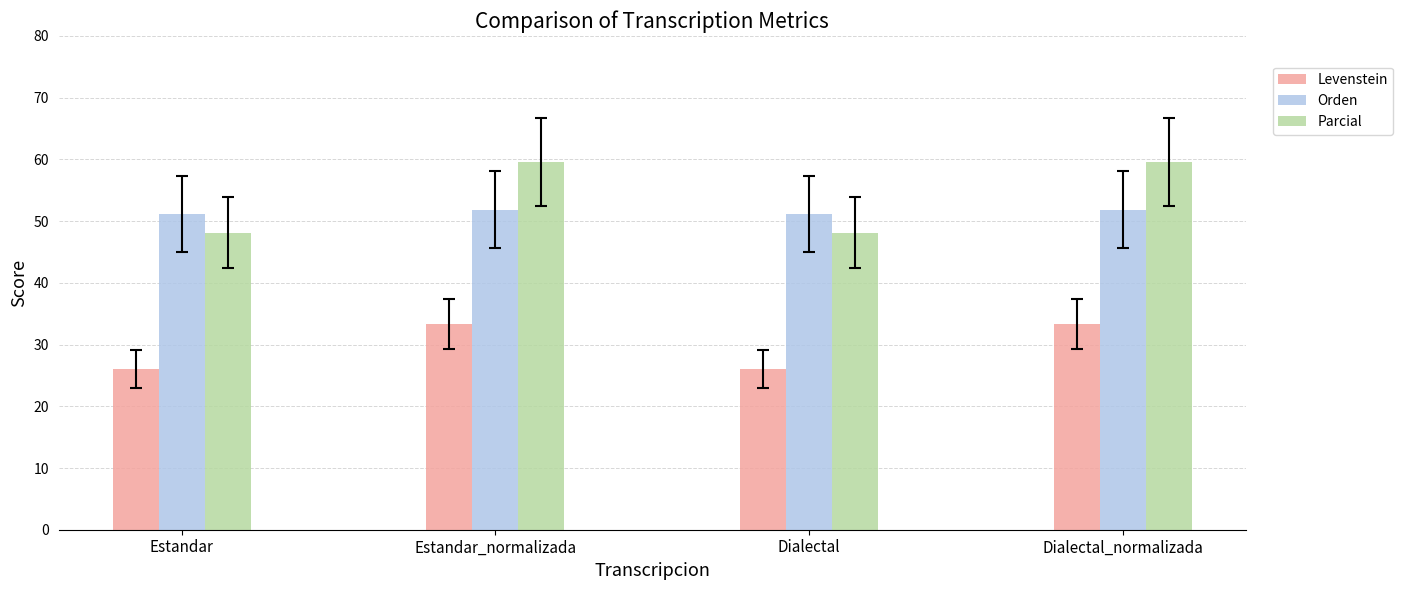

List the series in order of their peak value, lowest first.

Levenstein, Orden, Parcial